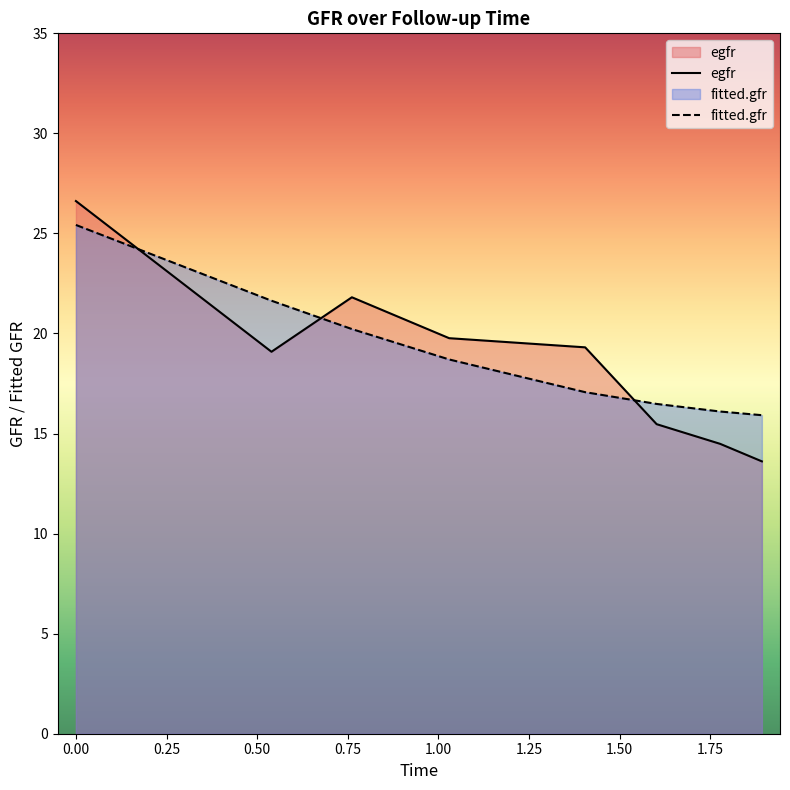

How many times do egfr and fitted.gfr cross each other?

3